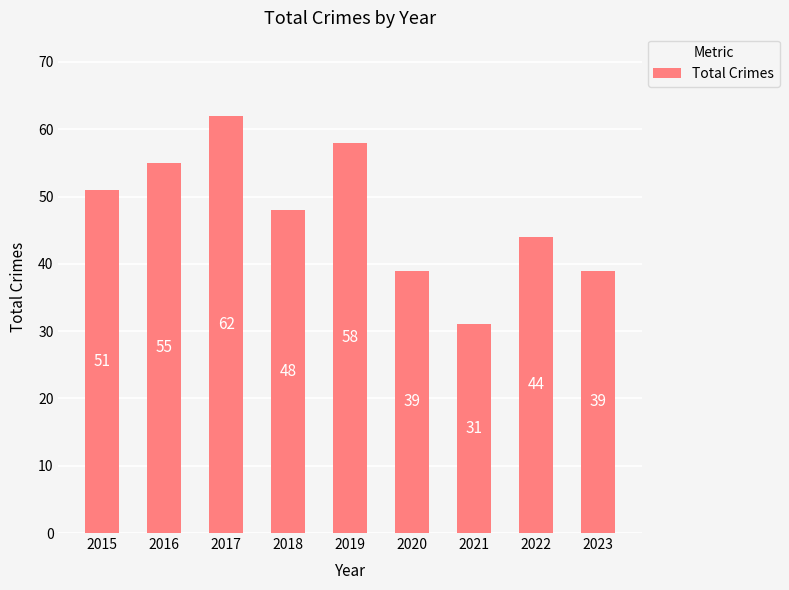

Where does the data first go above 48?

2015